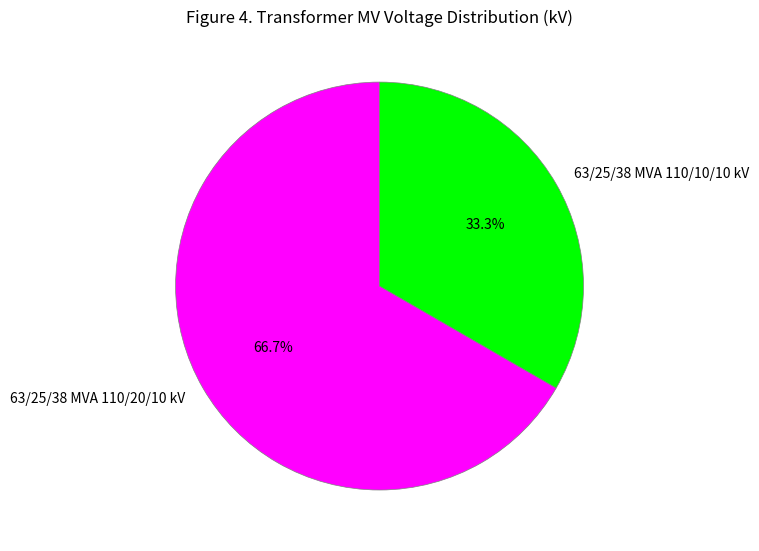

To the nearest percent, what percentage of the pie is 63/25/38 MVA 110/10/10 kV?

33%